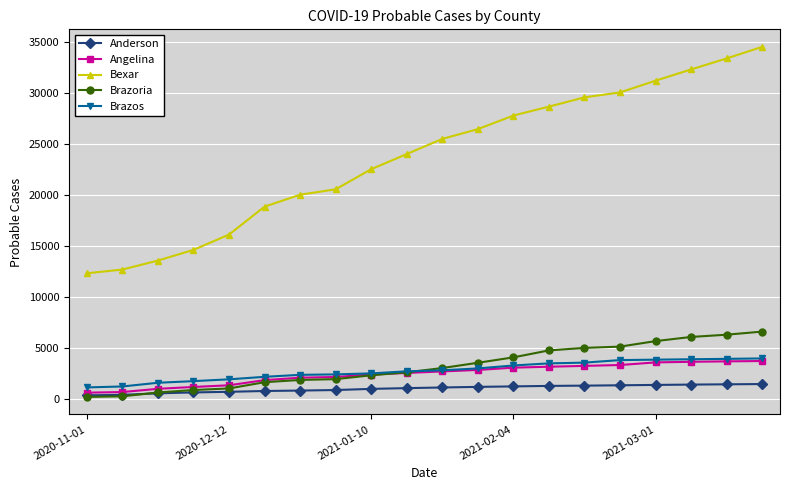

What is the difference between the maximum and minimum values in the Angelina series?

3105